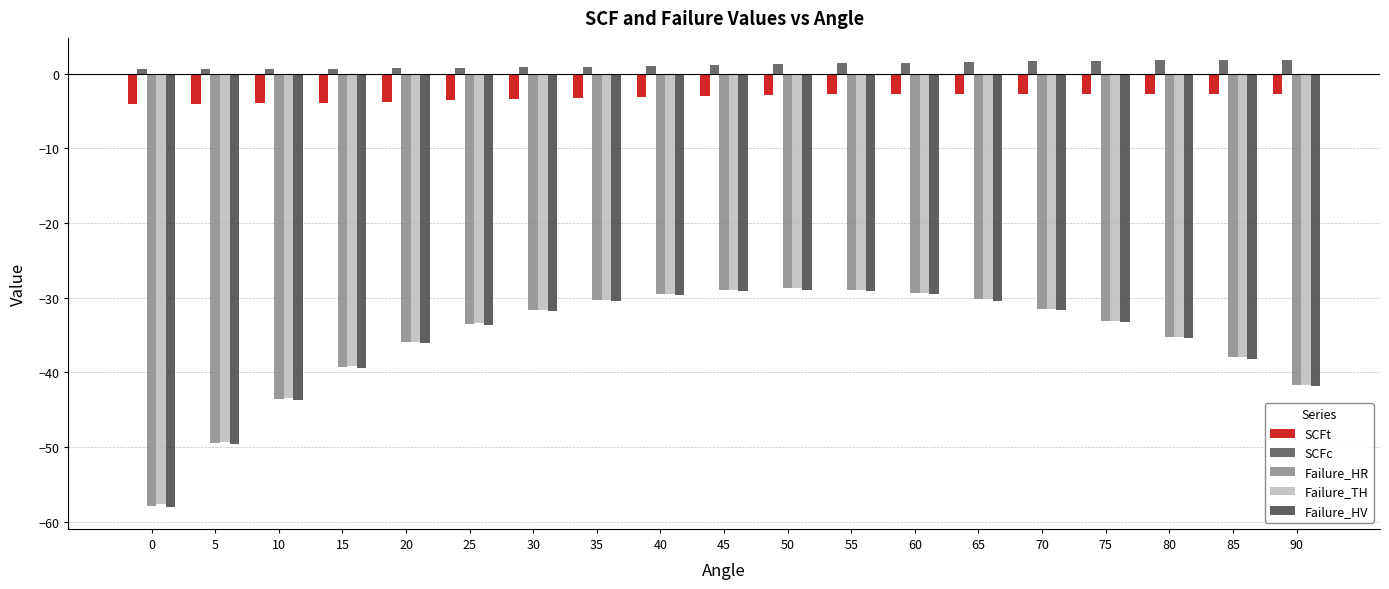

Reading right to left, what are all the values shown in this chart?

SCFt: 90=-2.7	85=-2.8	80=-2.8	75=-2.7	70=-2.7	65=-2.7	60=-2.7	55=-2.7	50=-2.8	45=-2.9	40=-3.1	35=-3.2	30=-3.4	25=-3.6	20=-3.7	15=-3.9	10=-4.0	5=-4.0	0=-4.1
SCFc: 90=1.8	85=1.8	80=1.8	75=1.7	70=1.7	65=1.6	60=1.5	55=1.4	50=1.3	45=1.2	40=1.0	35=0.9	30=0.9	25=0.8	20=0.7	15=0.7	10=0.6	5=0.6	0=0.6
Failure_HR: 90=-41.7	85=-38.0	80=-35.2	75=-33.1	70=-31.5	65=-30.2	60=-29.4	55=-28.9	50=-28.8	45=-28.9	40=-29.5	35=-30.3	30=-31.7	25=-33.5	20=-35.9	15=-39.2	10=-43.6	5=-49.5	0=-57.9
Failure_TH: 90=-41.7	85=-38.0	80=-35.3	75=-33.1	70=-31.5	65=-30.2	60=-29.4	55=-28.9	50=-28.8	45=-28.9	40=-29.4	35=-30.3	30=-31.6	25=-33.4	20=-35.9	15=-39.1	10=-43.4	5=-49.3	0=-57.6
Failure_HV: 90=-41.9	85=-38.2	80=-35.4	75=-33.3	70=-31.6	65=-30.4	60=-29.6	55=-29.1	50=-28.9	45=-29.1	40=-29.6	35=-30.5	30=-31.8	25=-33.6	20=-36.1	15=-39.4	10=-43.7	5=-49.6	0=-58.0